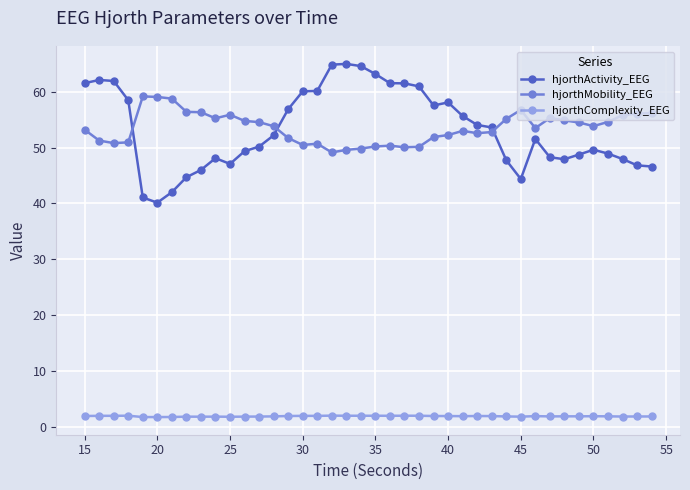

What is the value of the hjorthActivity_EEG point at the 5th from the left?

41.1